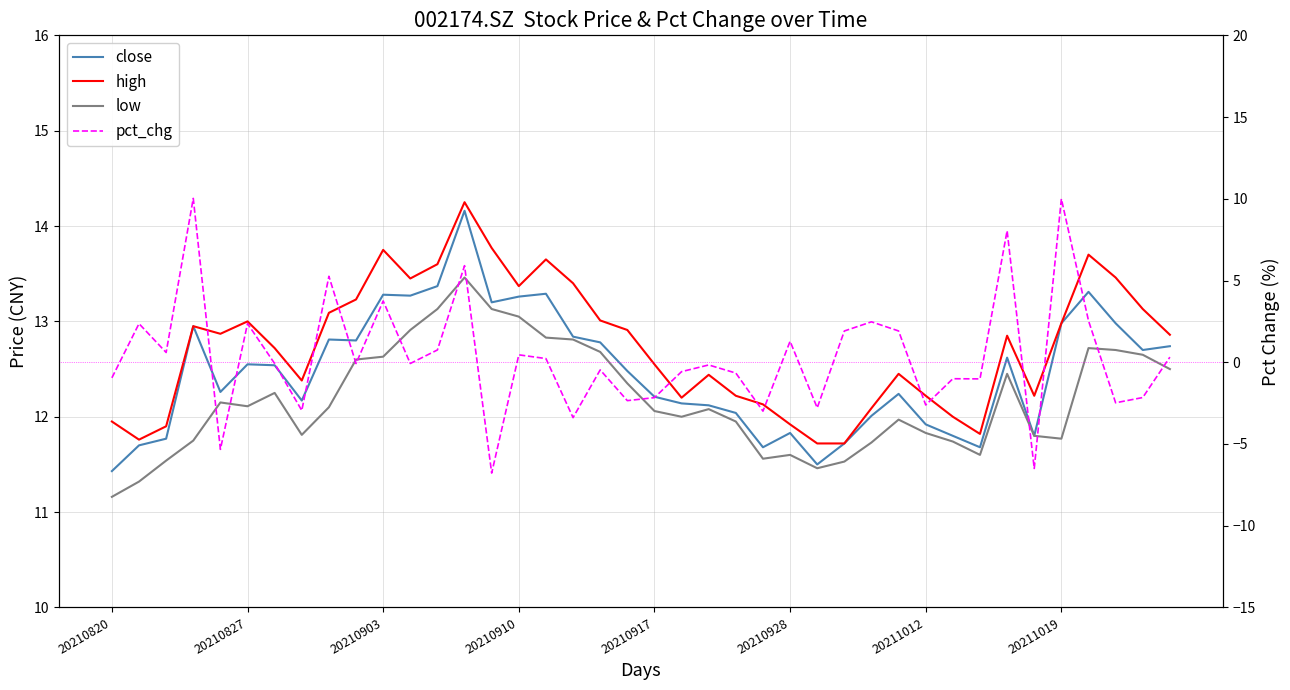

What is the greatest value displayed?

14.2